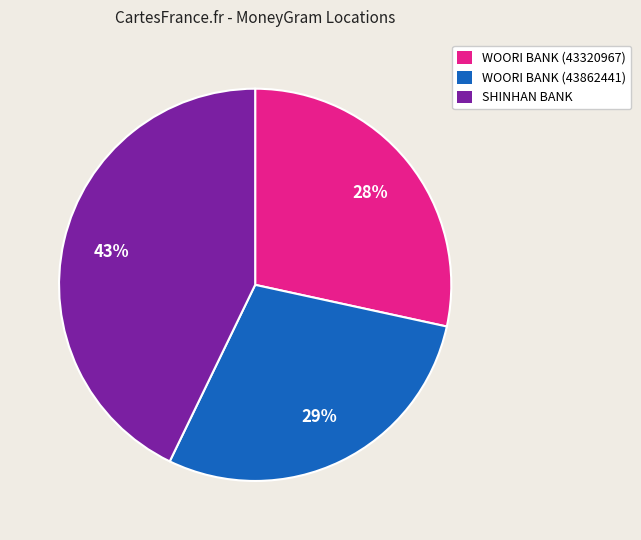

To the nearest percent, what is the average slice percentage?

33%